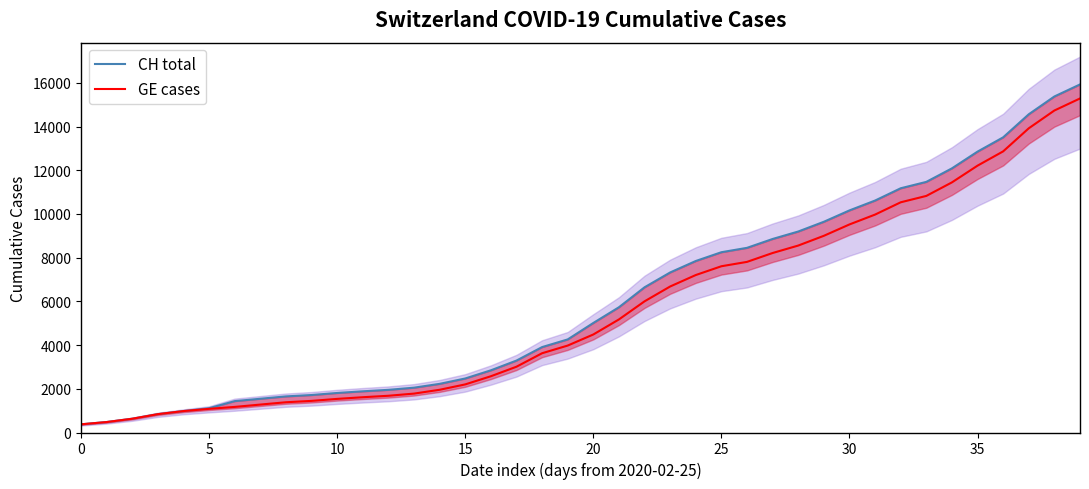

Rank the series by their average value, from lowest to highest.

GE cases, CH total